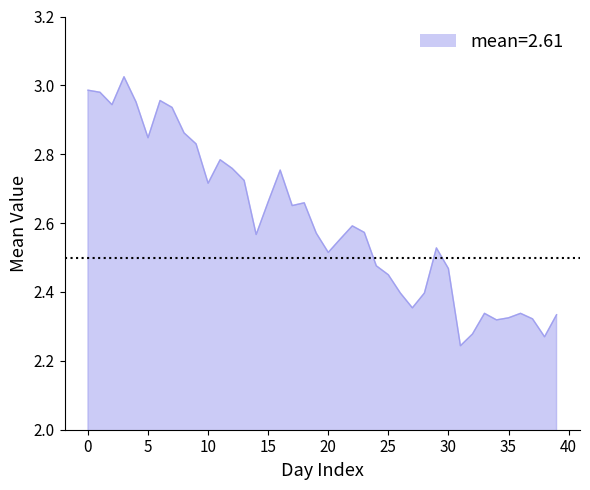

What is the difference between the maximum and minimum values?

0.8